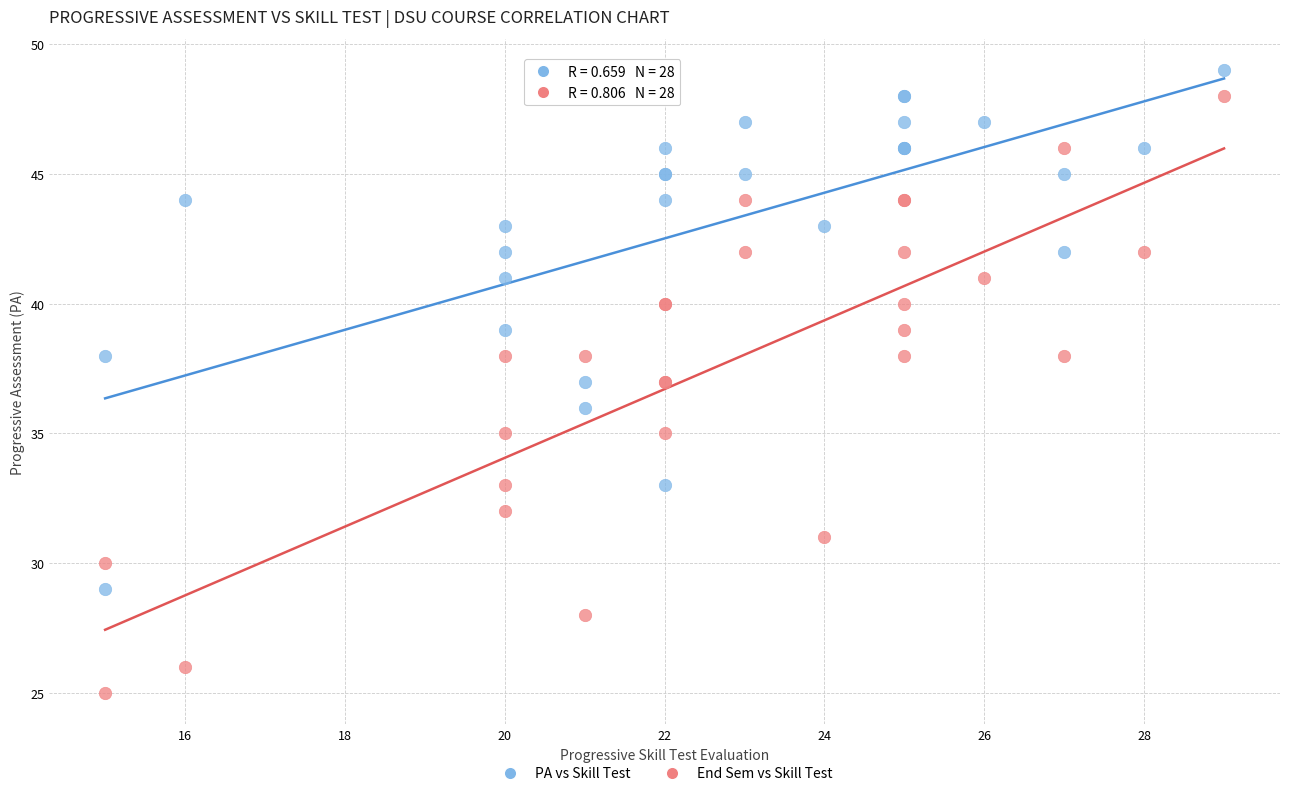

Which series has the largest Y range (max minus min)?

End Sem vs Skill Test